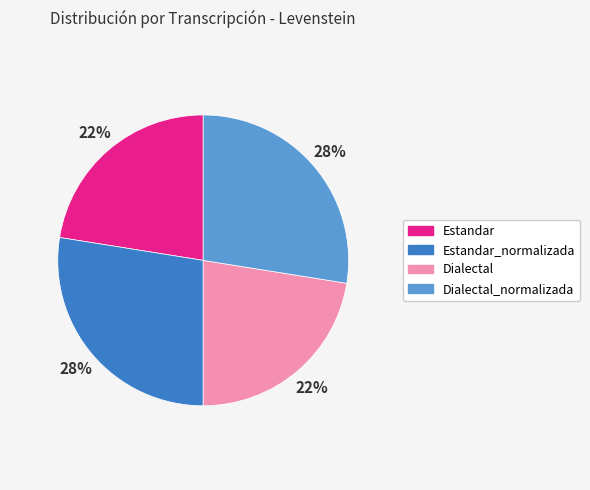

To the nearest percent, what is the average slice percentage?

25%